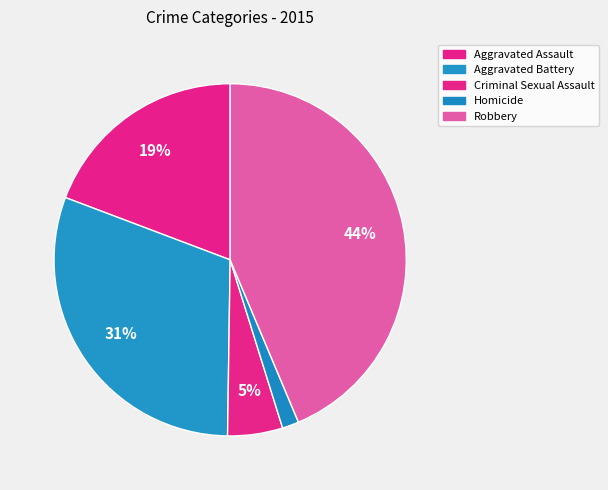

What percentage is the Homicide slice, to the nearest percent?

2%